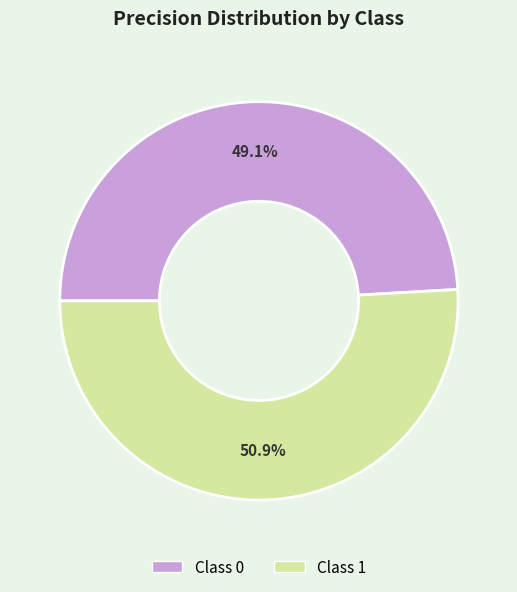

Is there any slice that represents more than half of the pie?

Yes